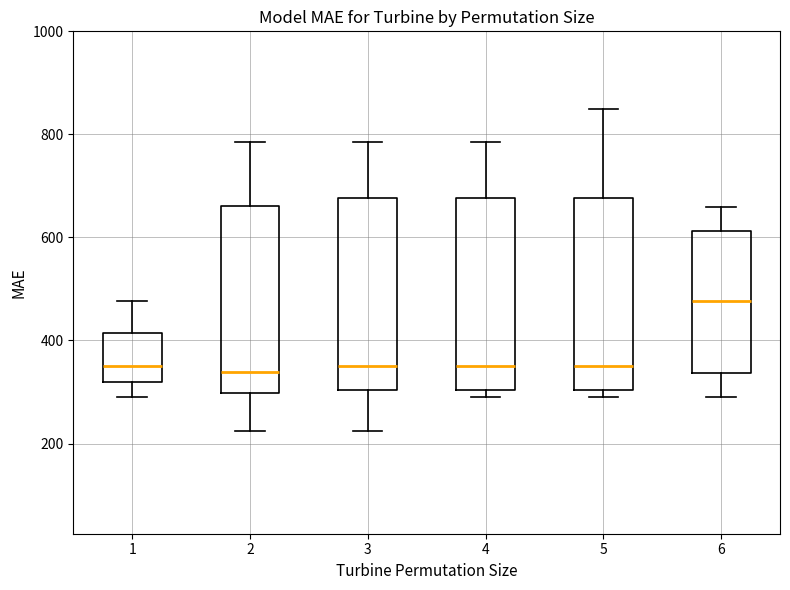

Reading left to right, transcribe this box plot: for each box, give where its median line is, the range the box spans, and where its two whiskers end, as read against the y-axis. The values are not printed on the chart, so give them approximately, as read against the axis.

1: median 360, box 320 to 420, whiskers 280 to 480
2: median 340, box 300 to 660, whiskers 220 to 780
3: median 360, box 300 to 680, whiskers 220 to 780
4: median 360, box 300 to 680, whiskers 280 to 780
5: median 360, box 300 to 680, whiskers 280 to 840
6: median 480, box 340 to 620, whiskers 280 to 660